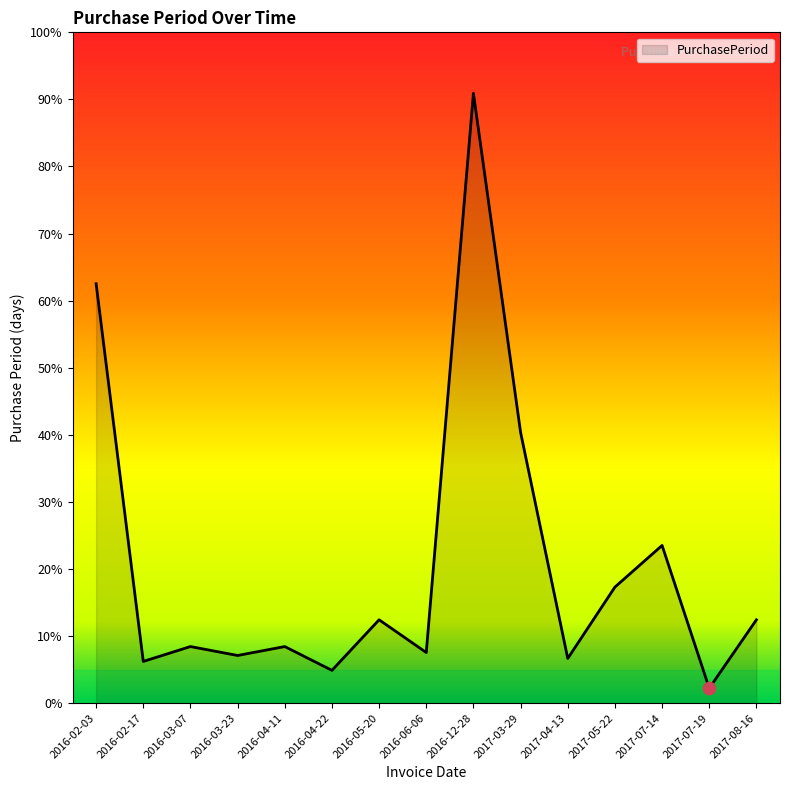

Approximately how many times larger is the value at 2016-04-11 compared to 2016-03-23?

1.2